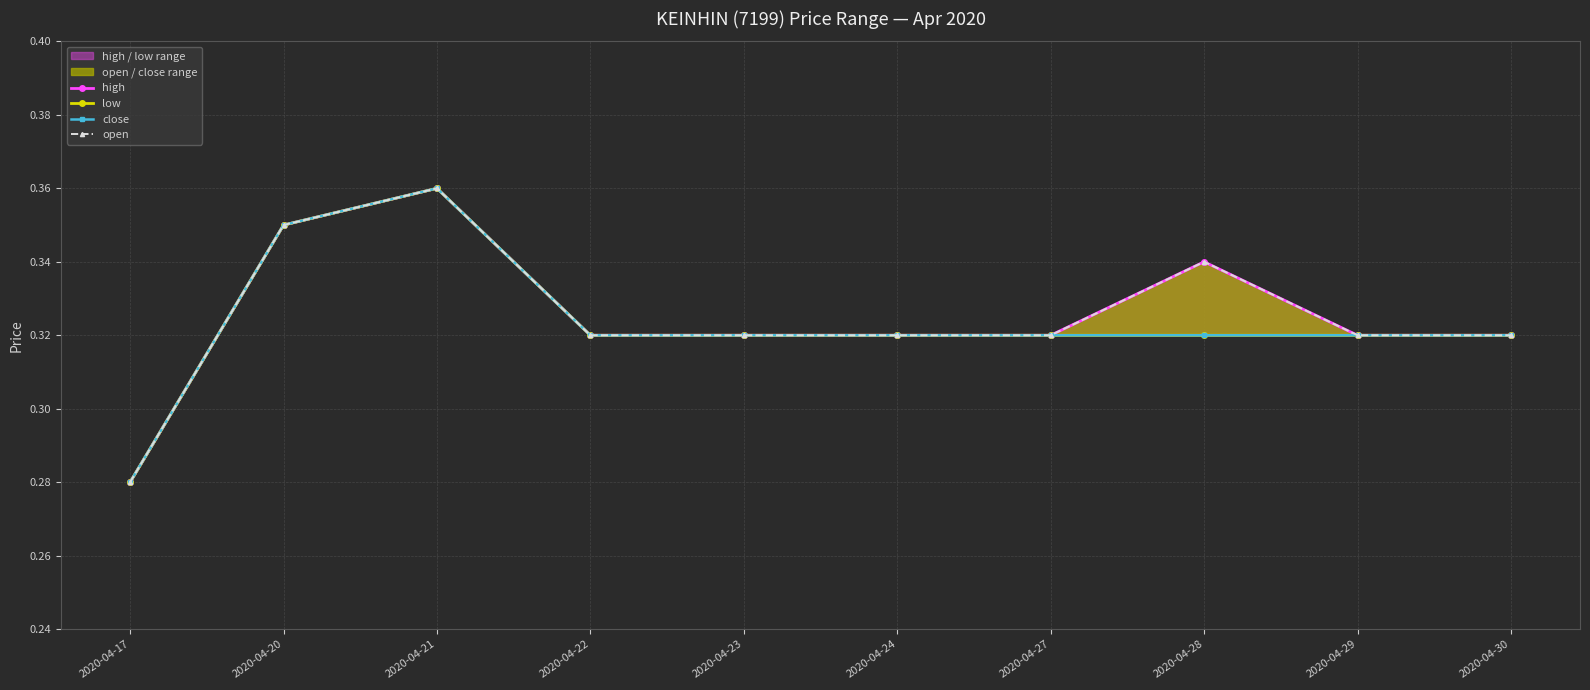

True or false: open has a value of 0.4 at 2020-04-21.

True